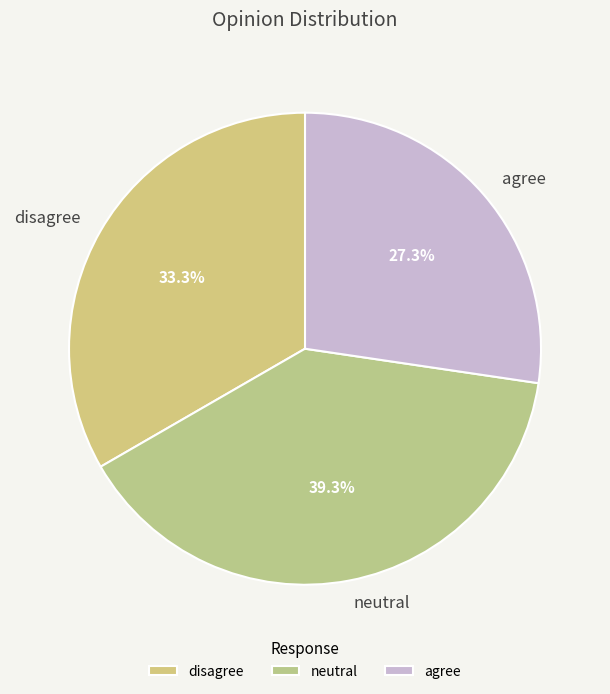

To the nearest percent, what portion does disagree represent?

33%